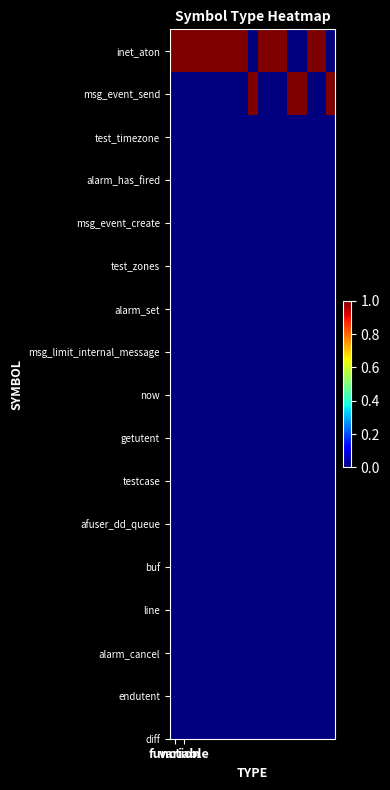

At how many categories does at least one series exceed 0?

17